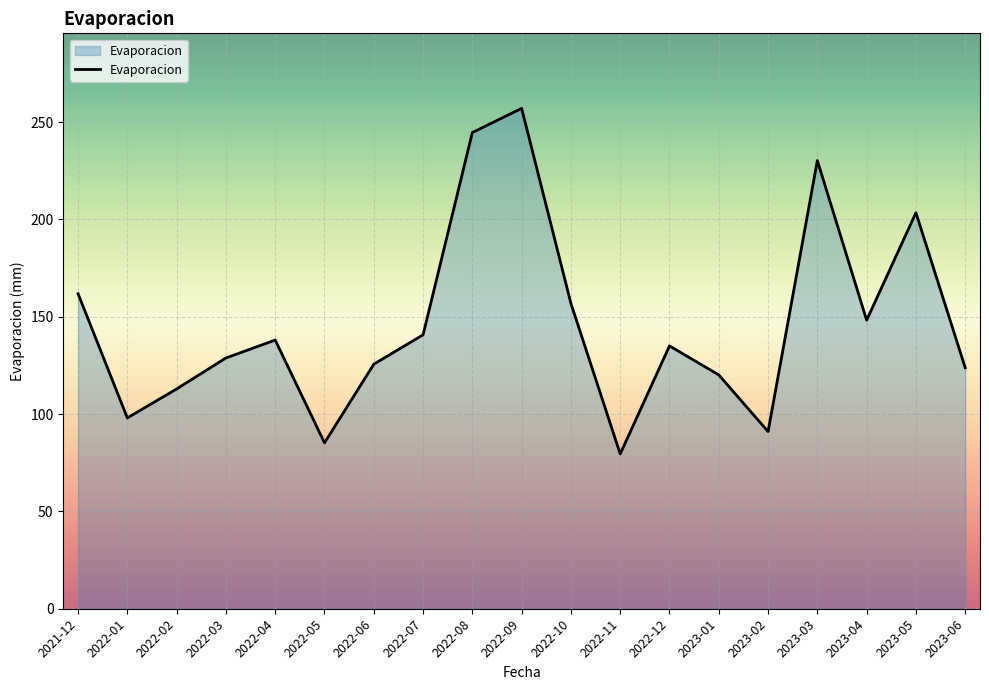

Which has a higher value, 2022-08 or 2022-10?

2022-08